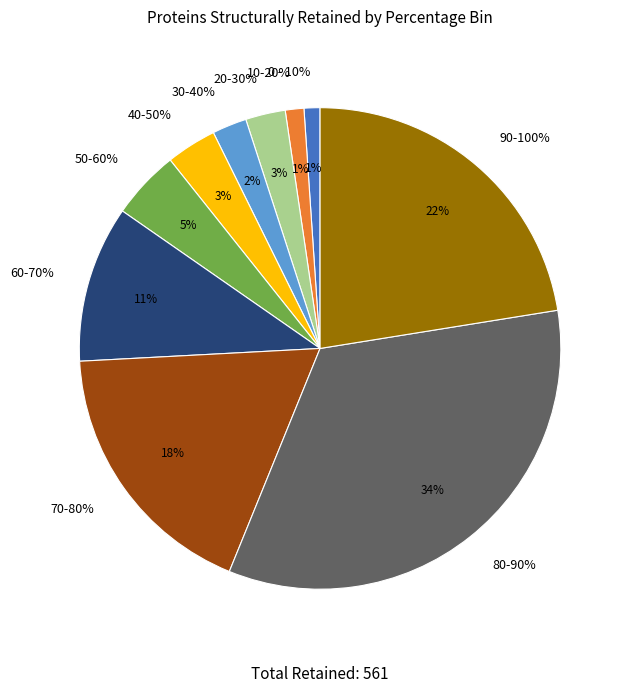

True or false: 40-50% accounts for 18% of the total.

False